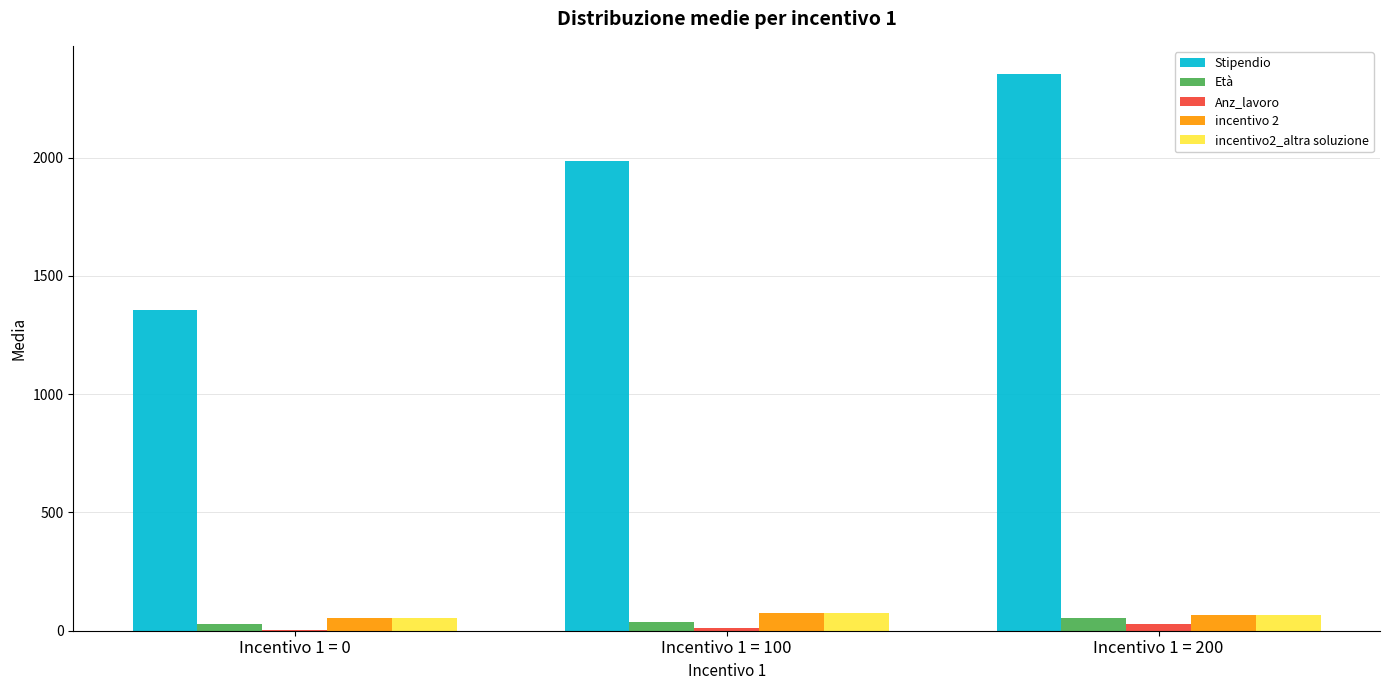

What is the sum of all incentivo 2 values?

192.2